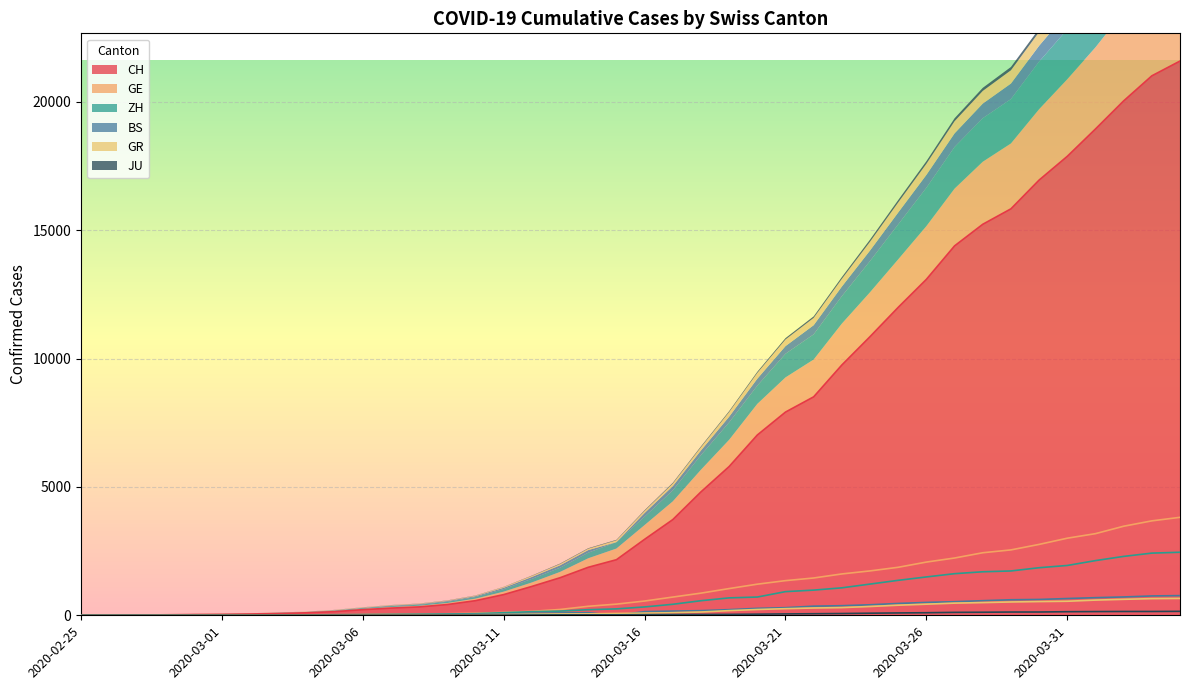

Count the number of data series in this chart.

6